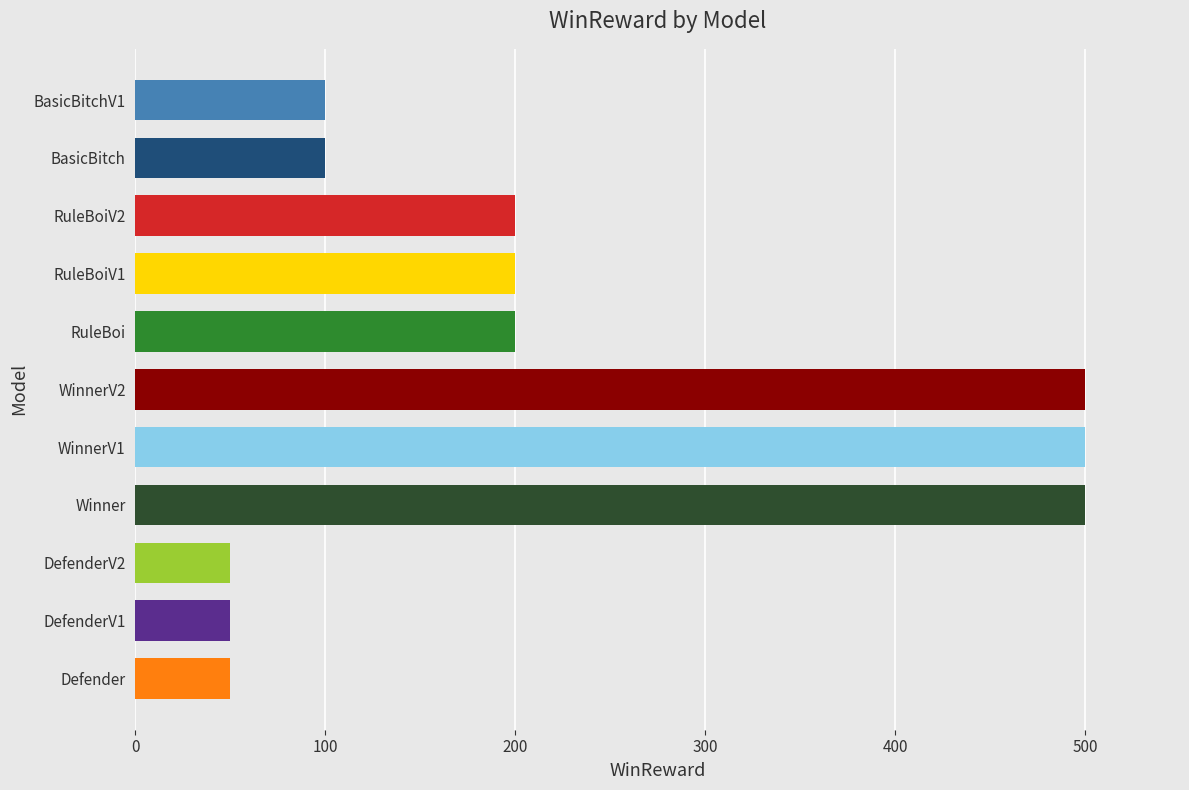

What is the ratio of the value at DefenderV1 to the value at BasicBitch?

0.5